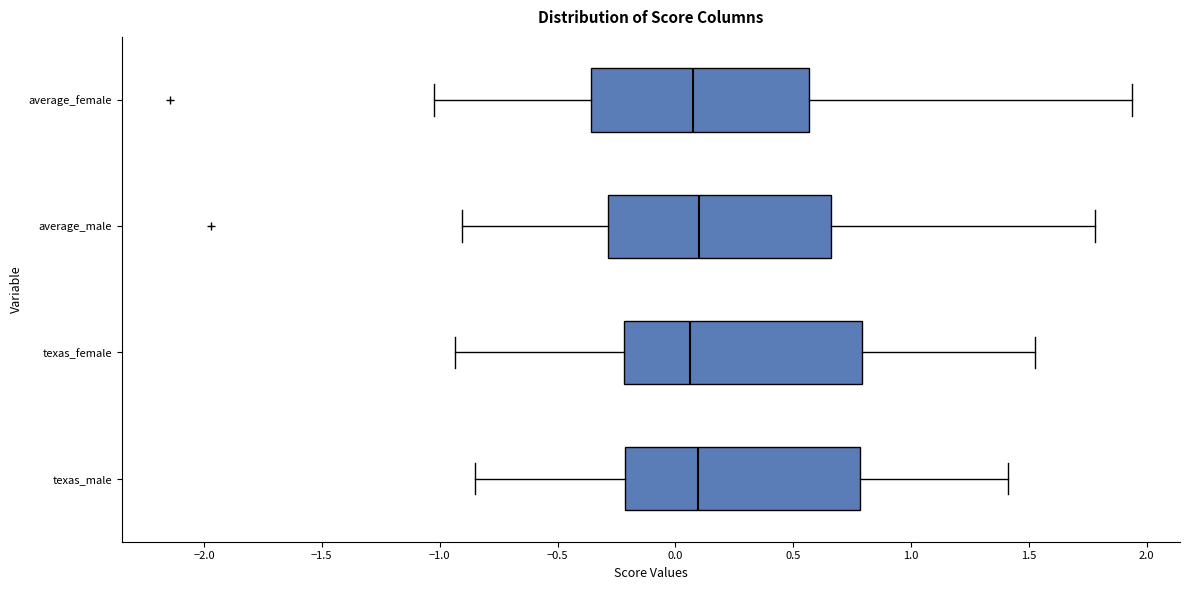

Where does the median line of the box for average_female sit on the x-axis? The values are not printed on the chart, so give them approximately, as read against the axis.

0.10